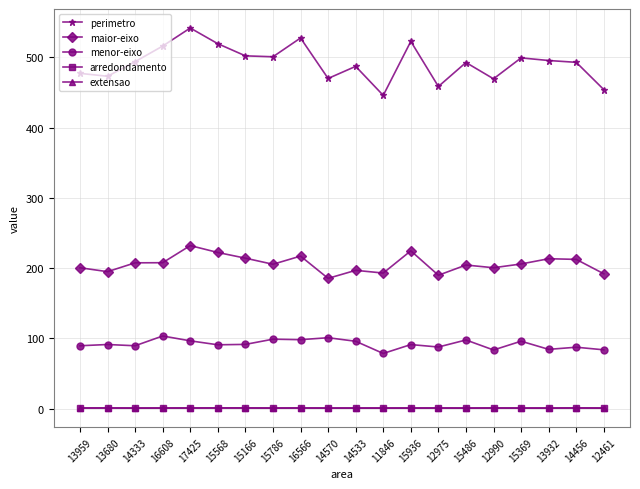

Count the number of categories in the chart.

20